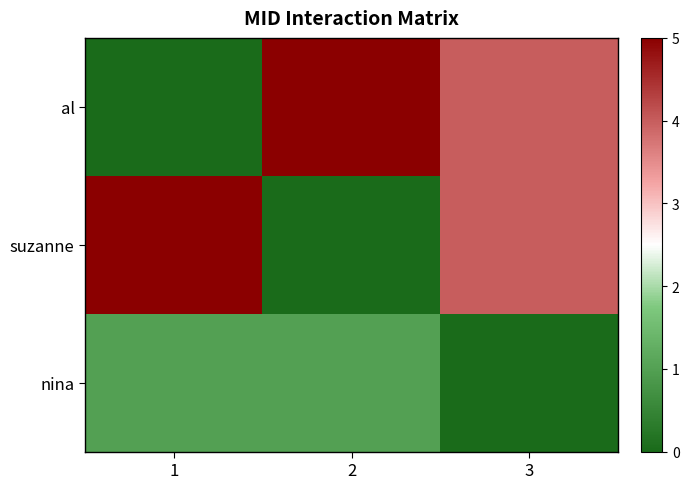

At 3, list the series in order from largest to smallest.

al, suzanne, nina